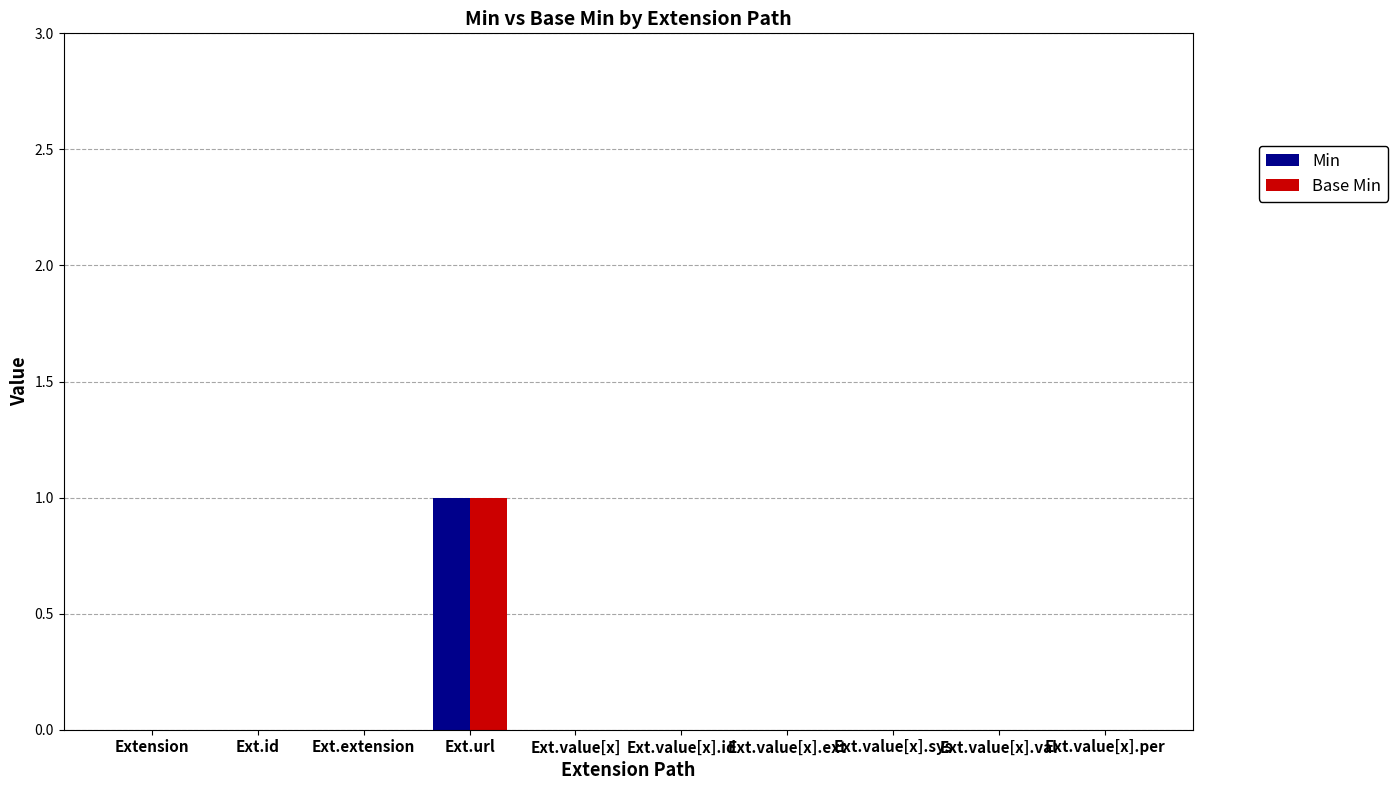

The Min series shows 1 at Ext.value[x].per. True or false?

False